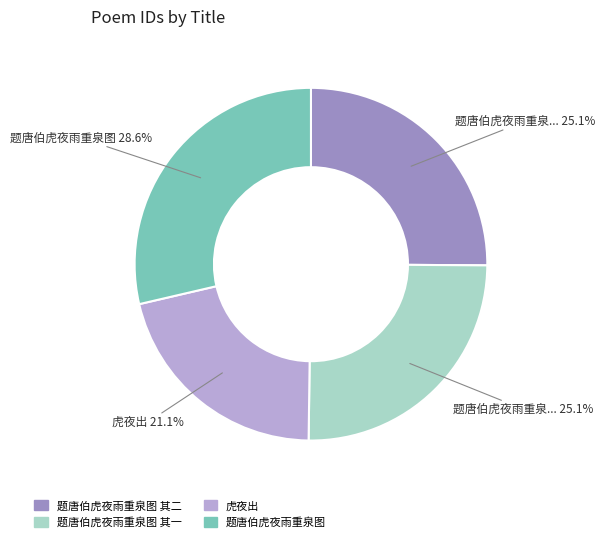

How much of the chart is everything except 题唐伯虎夜雨重泉图 其二?

74.9%